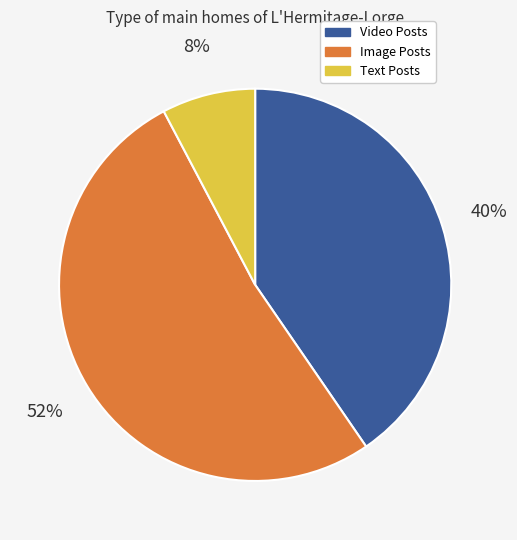

Between Text Posts and Image Posts, which is larger?

Image Posts